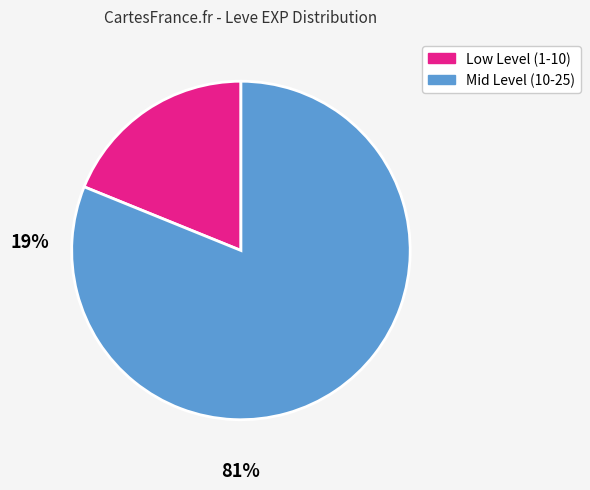

Is there a majority slice in this chart?

Yes